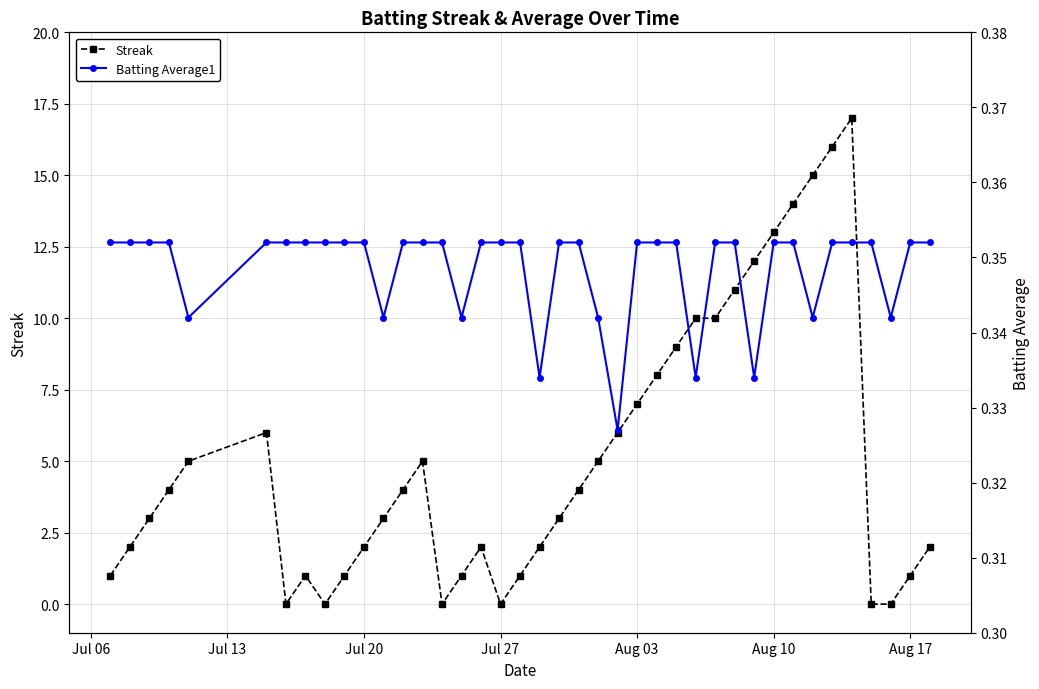

What is the difference between the second highest and second lowest values in the Streak series?

16